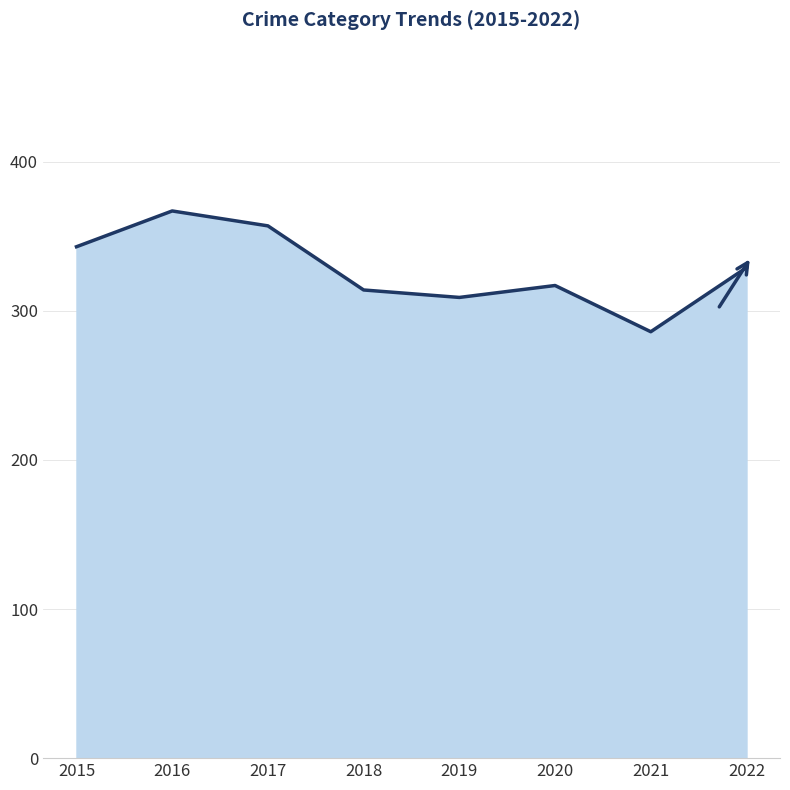

Does the chart have visible grid lines?

Yes